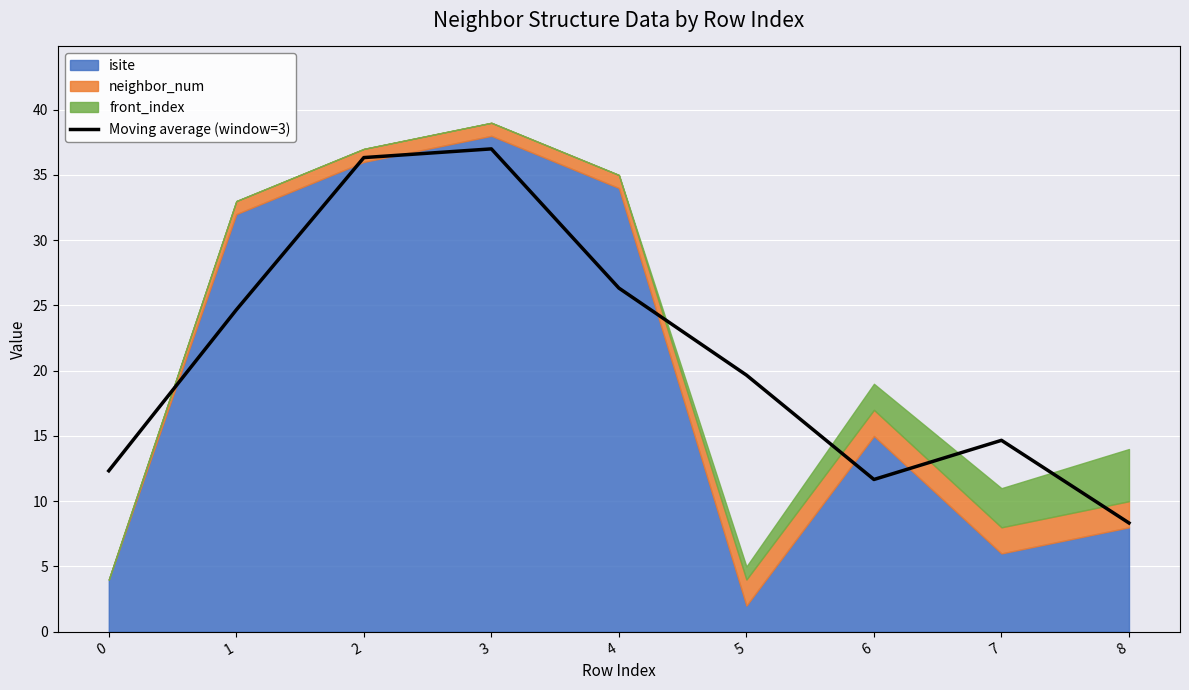

Which has a higher value, 0 or 1?

1